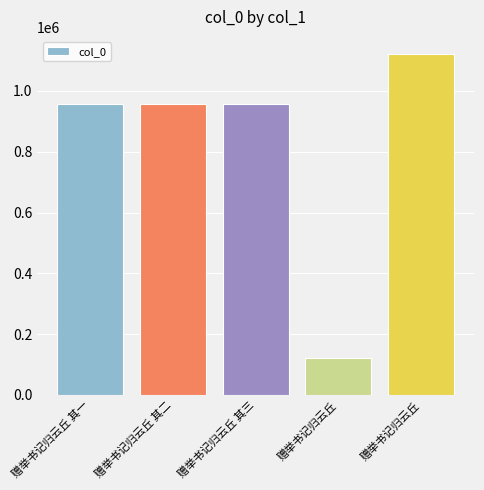

What is the ratio of the value at 赠举书记归云丘 to the value at 赠举书记归云丘?

0.1